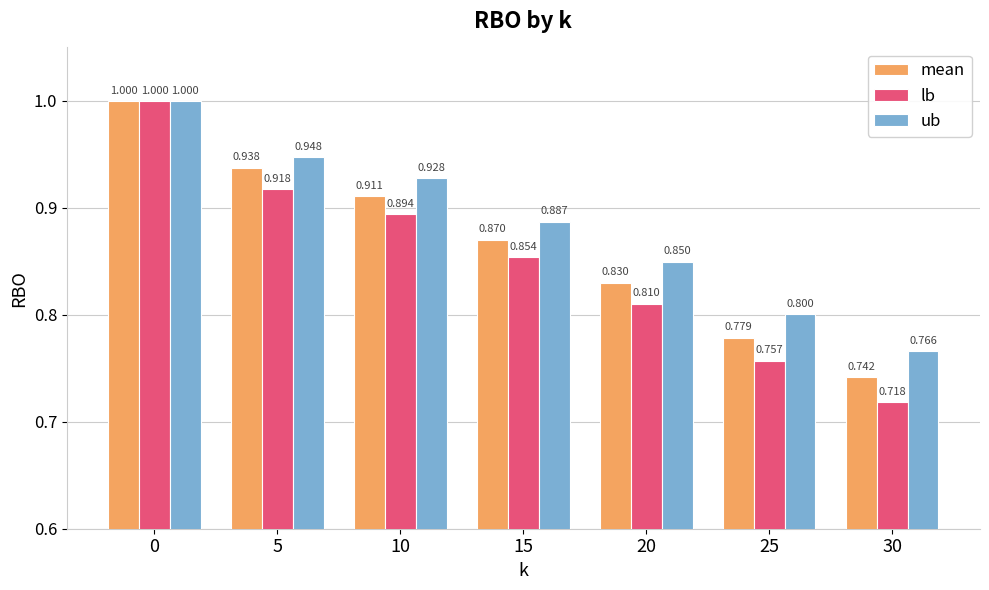

At how many categories does at least one series exceed 0?

7